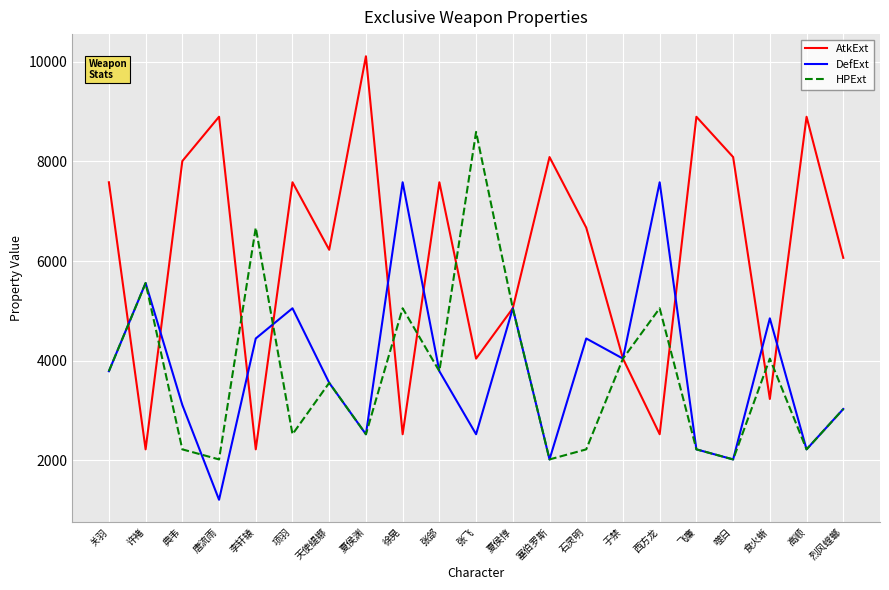

What is the difference between the maximum and minimum values in the AtkExt series?

7884